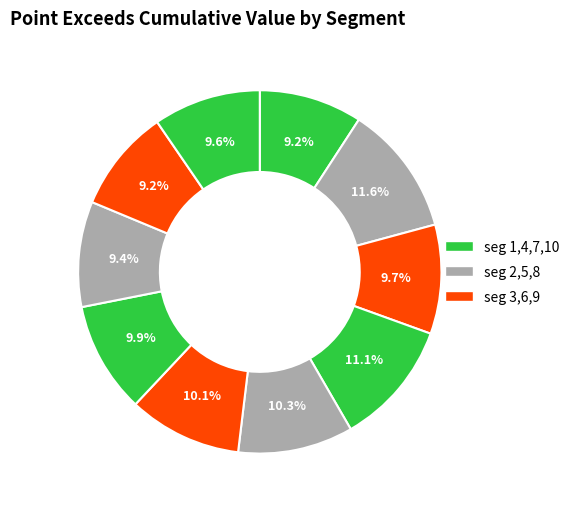

How many slices are in this pie chart?

10